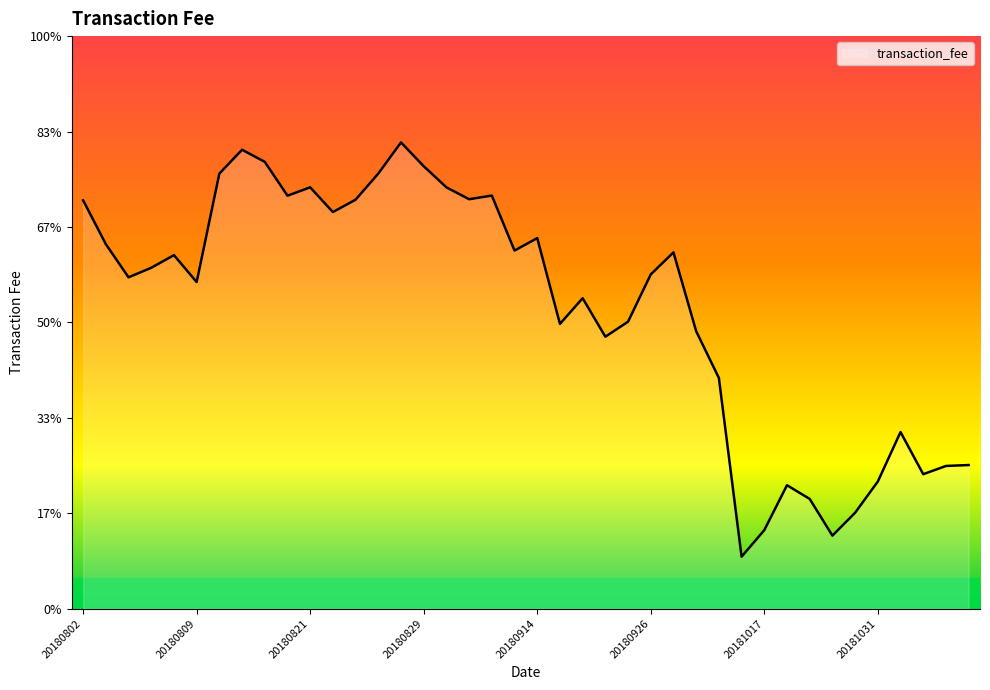

Which label corresponds to the smallest value in the chart?

20181016